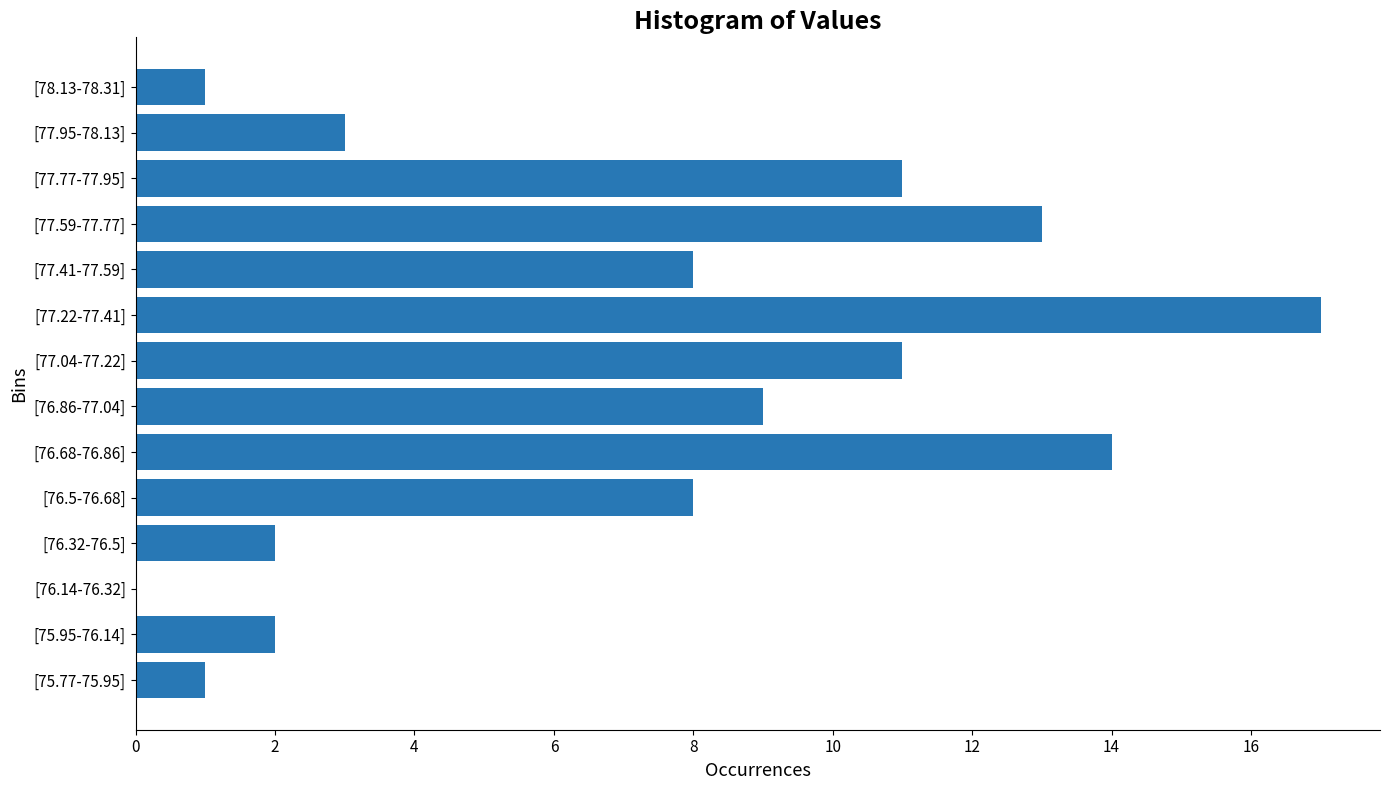

What is the sum of all values?

100